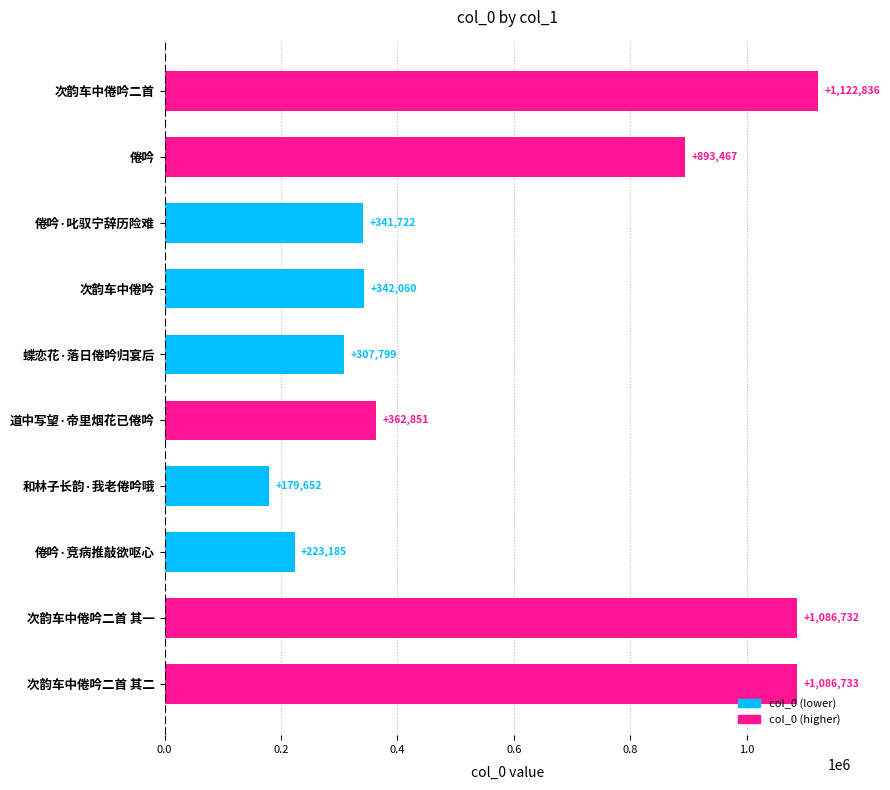

Which has a higher value, 次韵车中倦吟二首 or 倦吟?

次韵车中倦吟二首